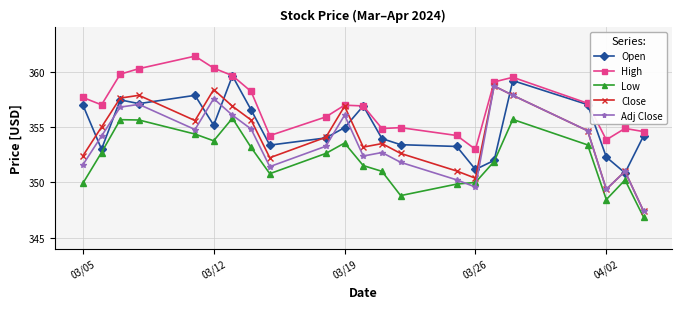

At how many categories does at least one series exceed 360?

3